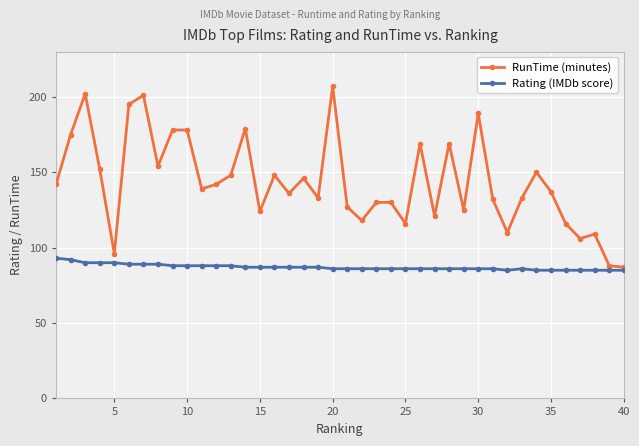

Which series has the largest total across all categories?

RunTime (minutes)